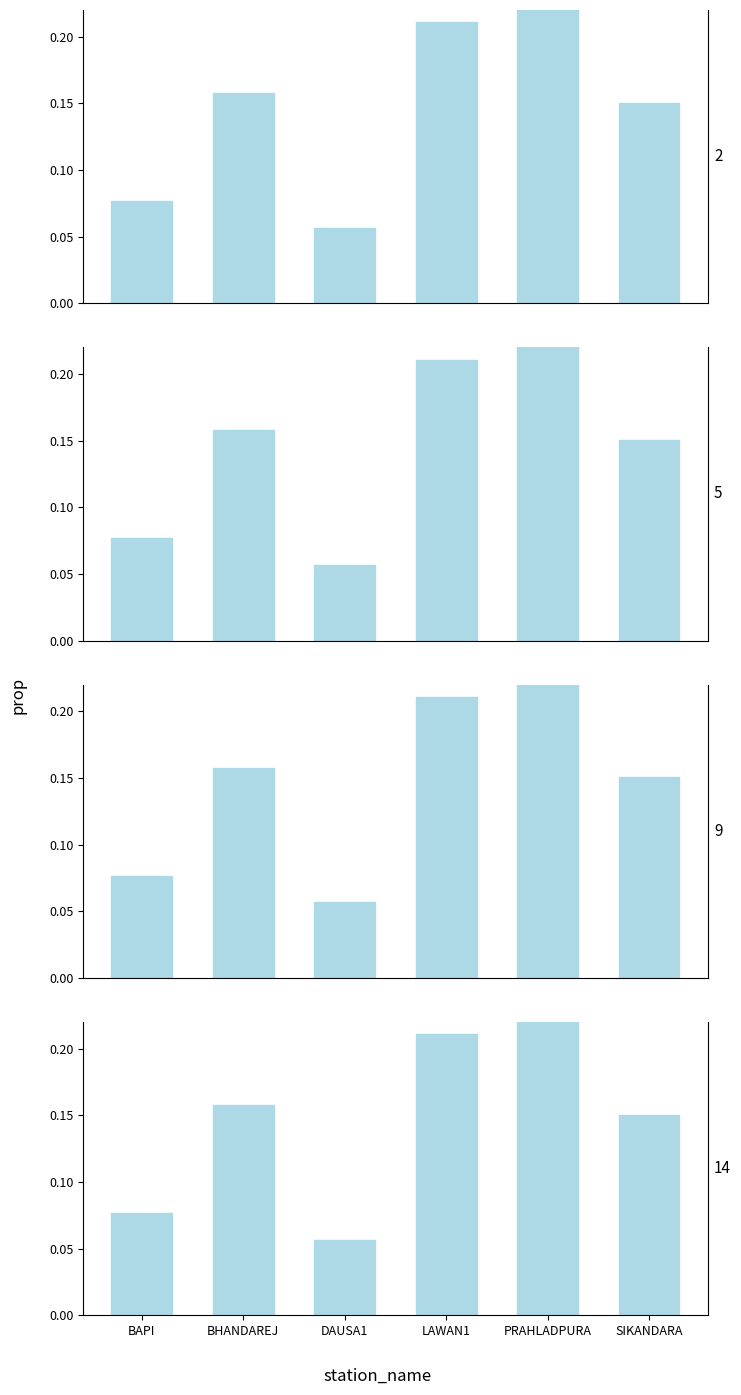

How many panel_9 values are between 0 and 1?

6